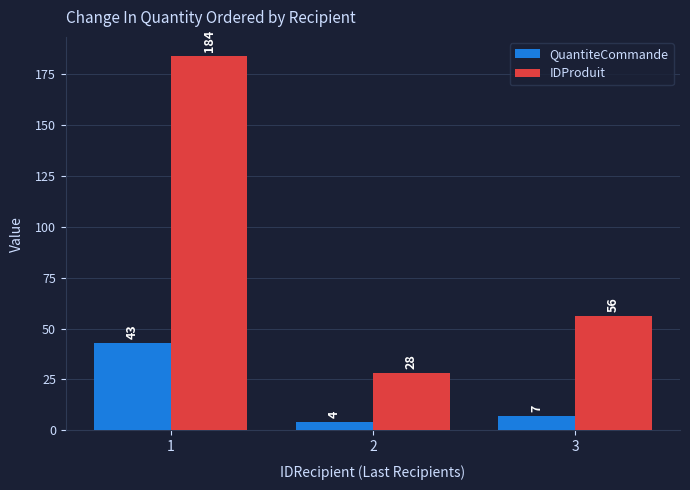

Reading right to left, list all the values displayed in this chart.

QuantiteCommande: 7	4	43
IDProduit: 56	28	184